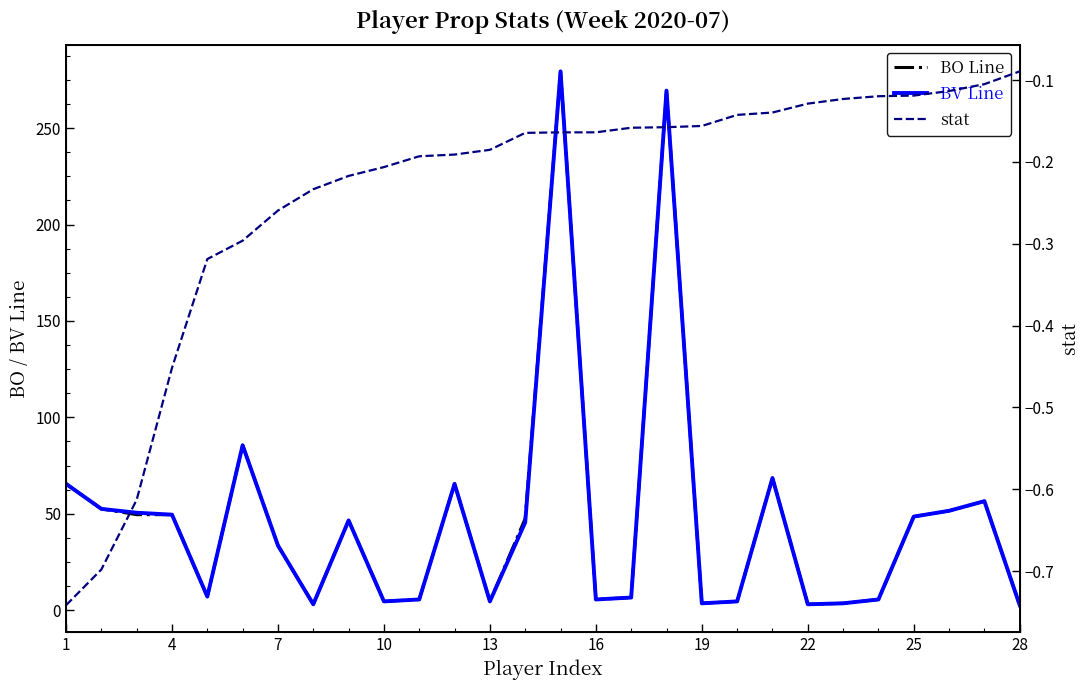

Which series changed the most between 19 and 13?

BO Line